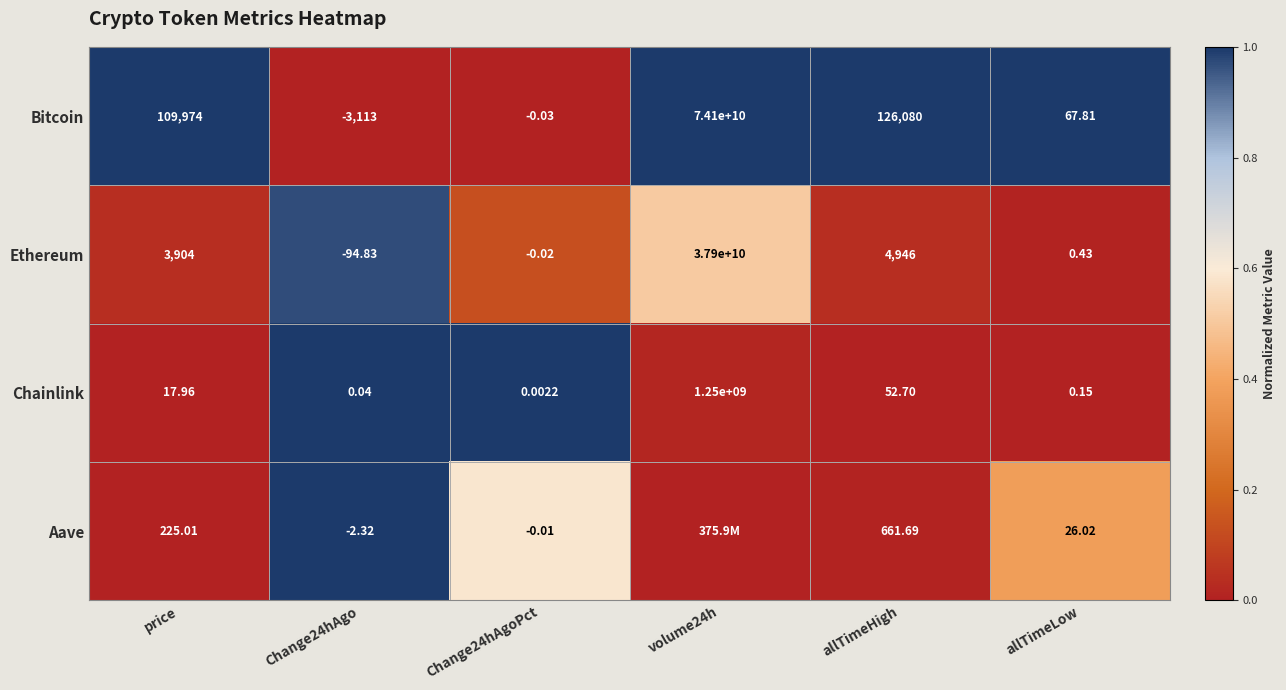

Between price and allTimeHigh, which series saw the biggest shift?

Bitcoin